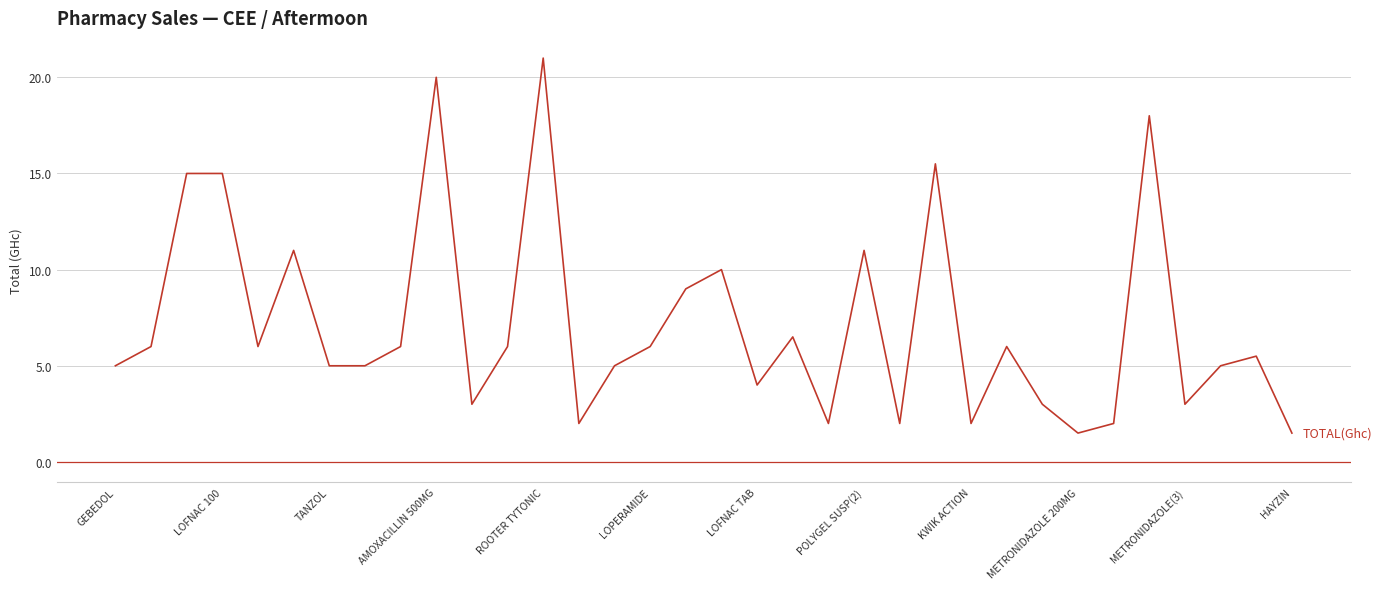

What is the minimum value shown in the chart?

1.5